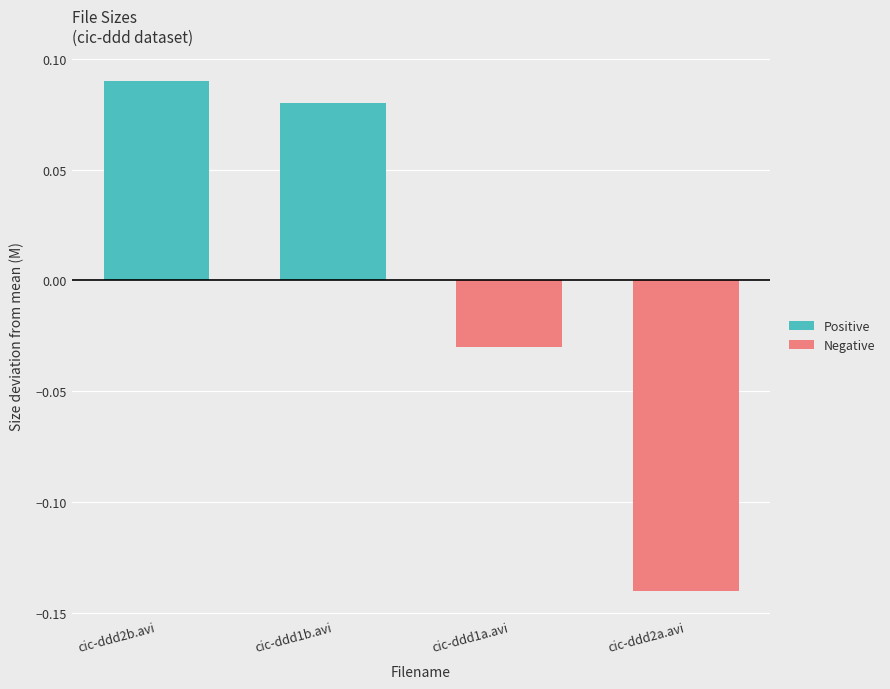

How many categories are shown in the chart?

4